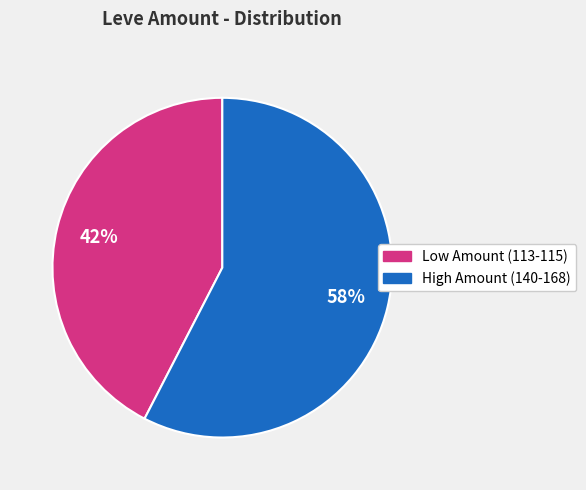

To the nearest percent, what is the average slice percentage?

50%